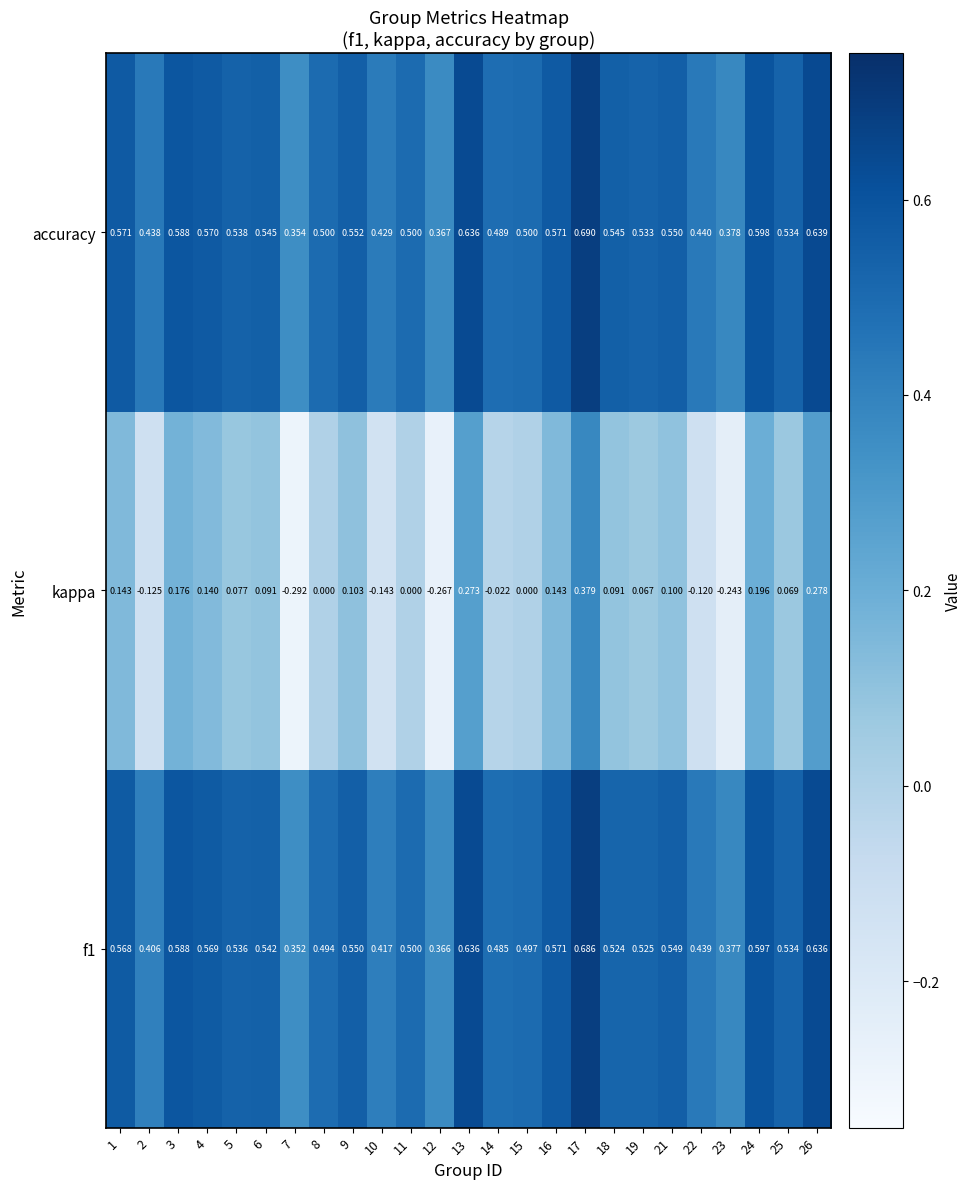

At which category is the sum across all series the highest?

17